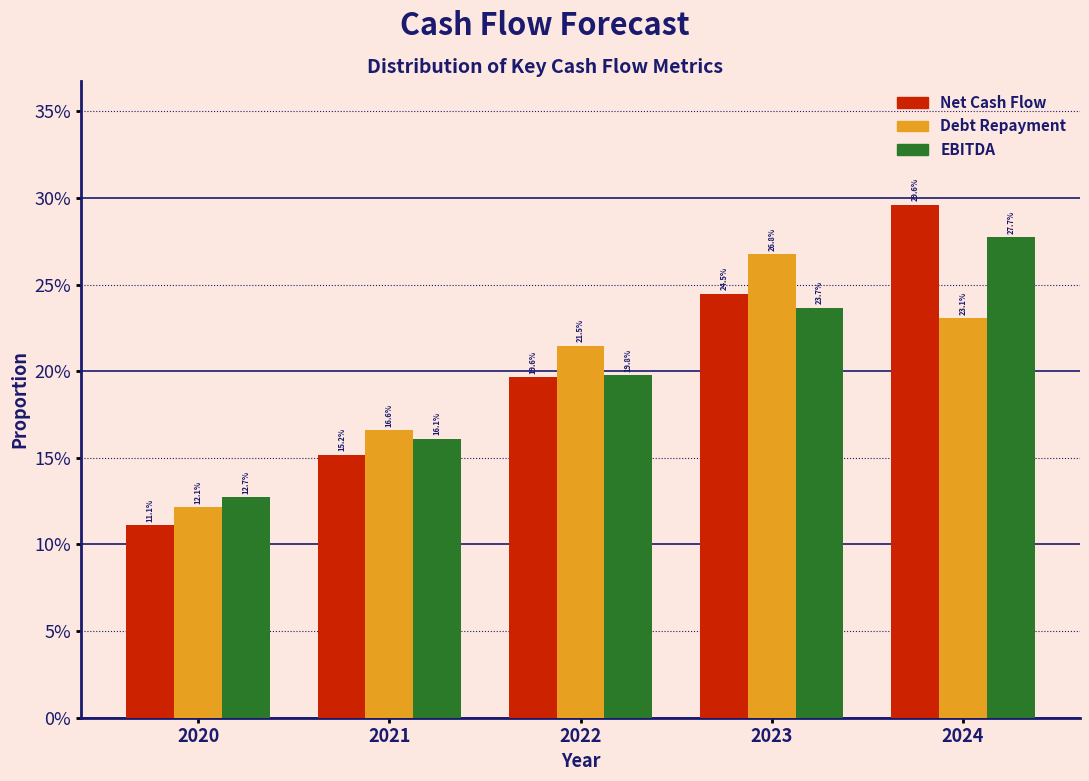

What are all the series names shown in the legend?

Net Cash Flow, Debt Repayment, EBITDA